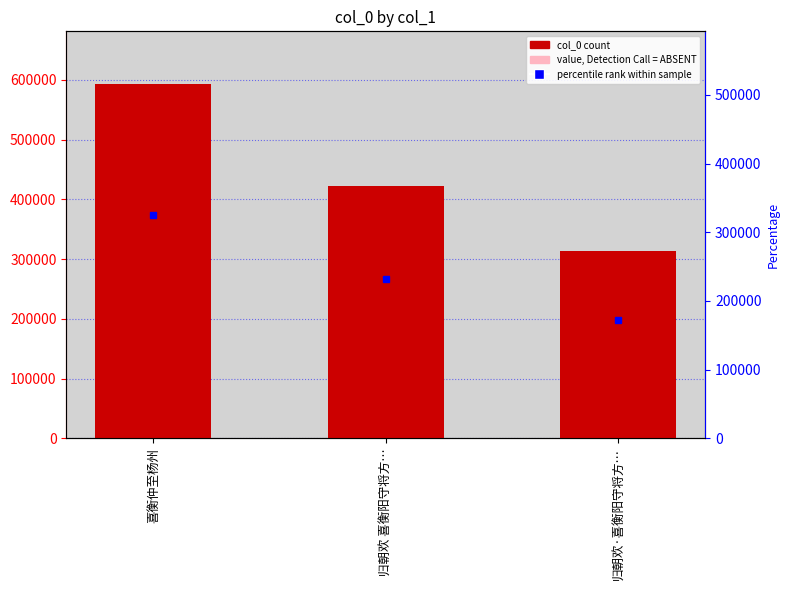

What is the value of the 2nd bar from the left?

422784